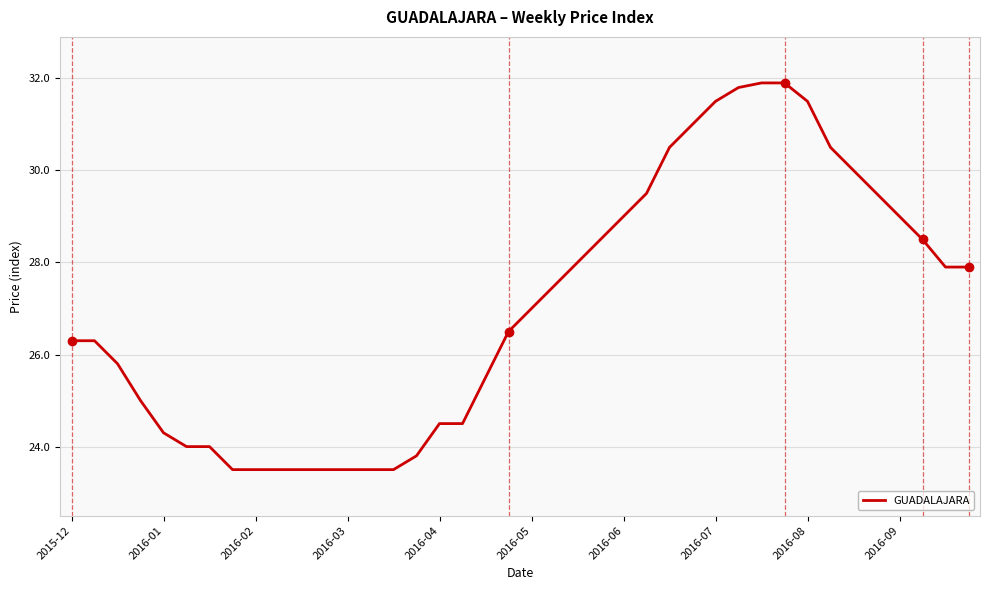

What is the greatest value displayed?

31.9